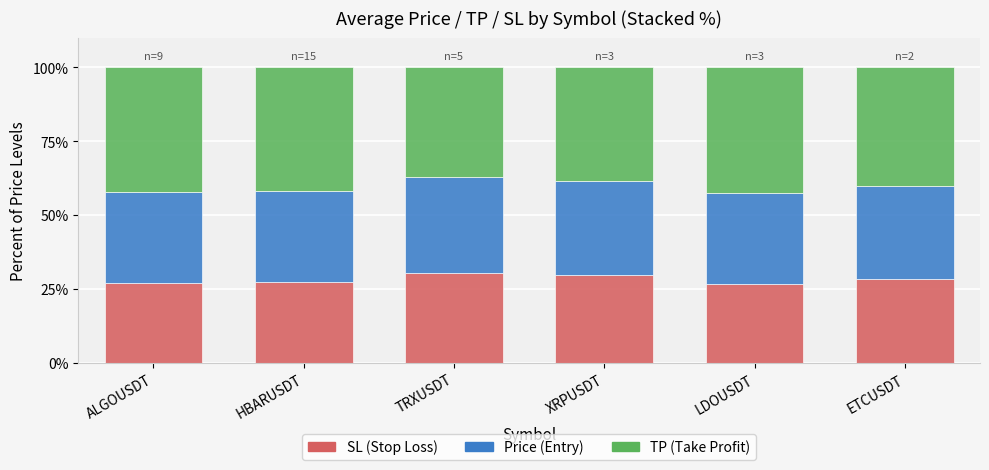

What is the total value across all series at XRPUSDT?

100.0